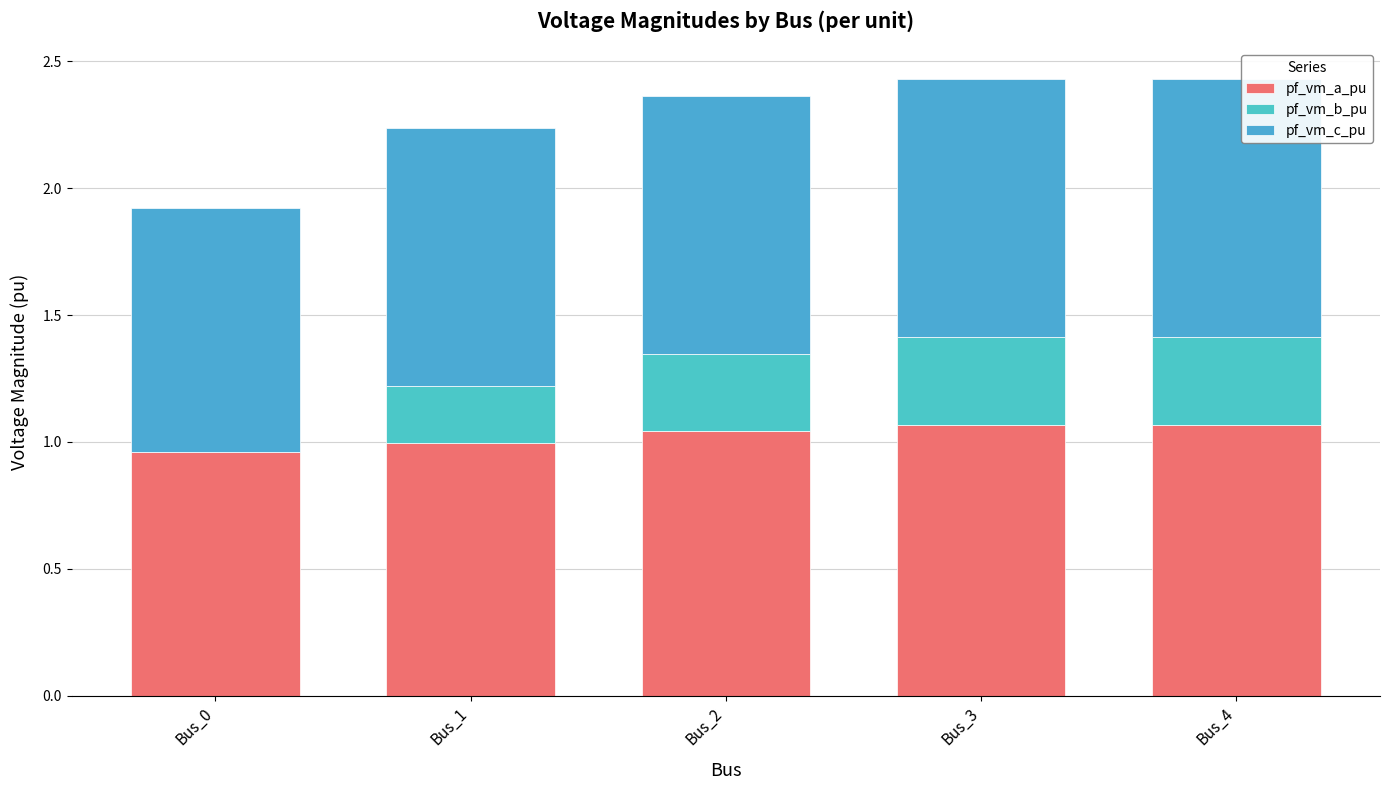

What is the sum of all pf_vm_c_pu values?

5.0